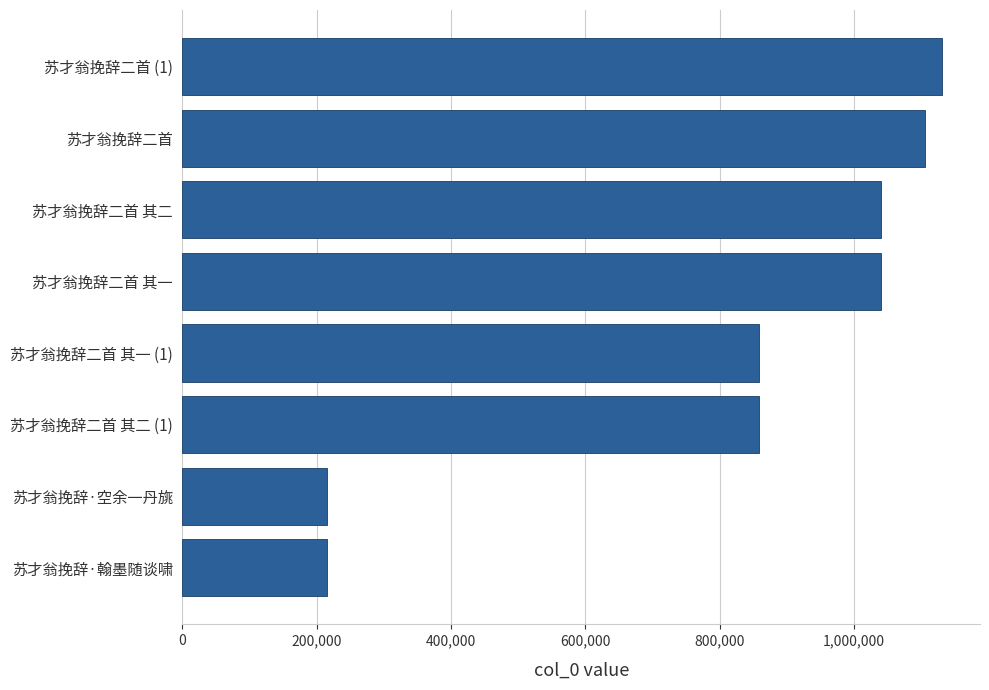

Where is the data nearest to the value 673208?

苏才翁挽辞二首 其二 (1)